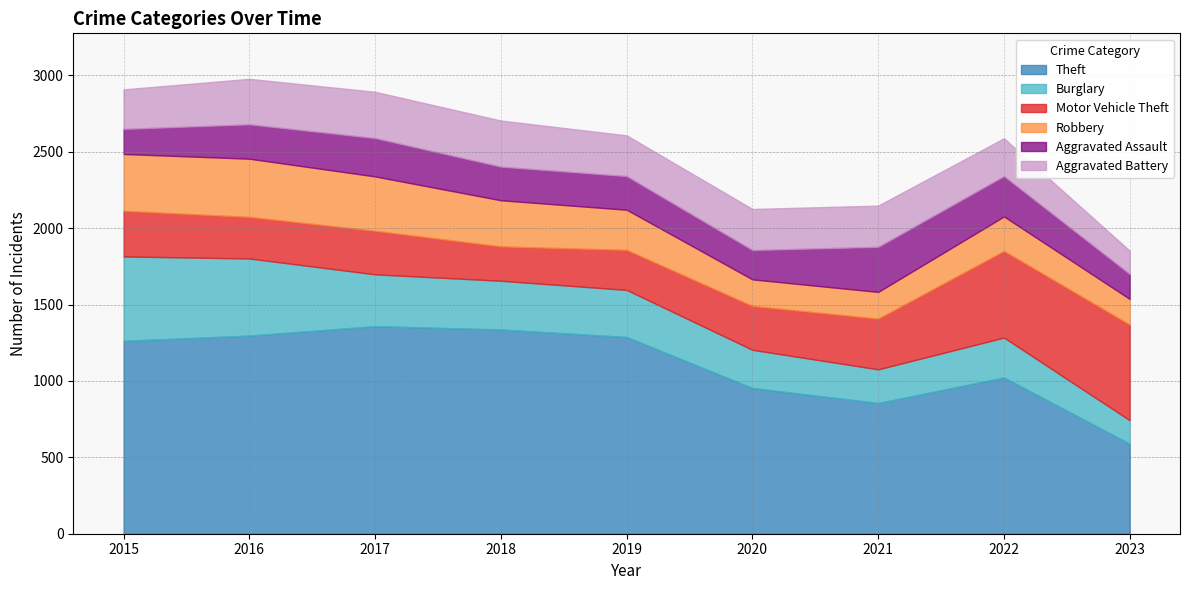

Reading left to right, list all the values displayed in this chart.

Theft: 1263	1297	1359	1337	1288	954	856	1023	589
Burglary: 552	505	339	319	308	250	220	261	154
Motor Vehicle Theft: 299	272	285	225	262	287	332	567	626
Robbery: 372	381	356	302	263	174	175	226	168
Aggravated Assault: 164	225	251	220	220	192	295	264	163
Aggravated Battery: 259	298	303	302	267	269	270	248	153